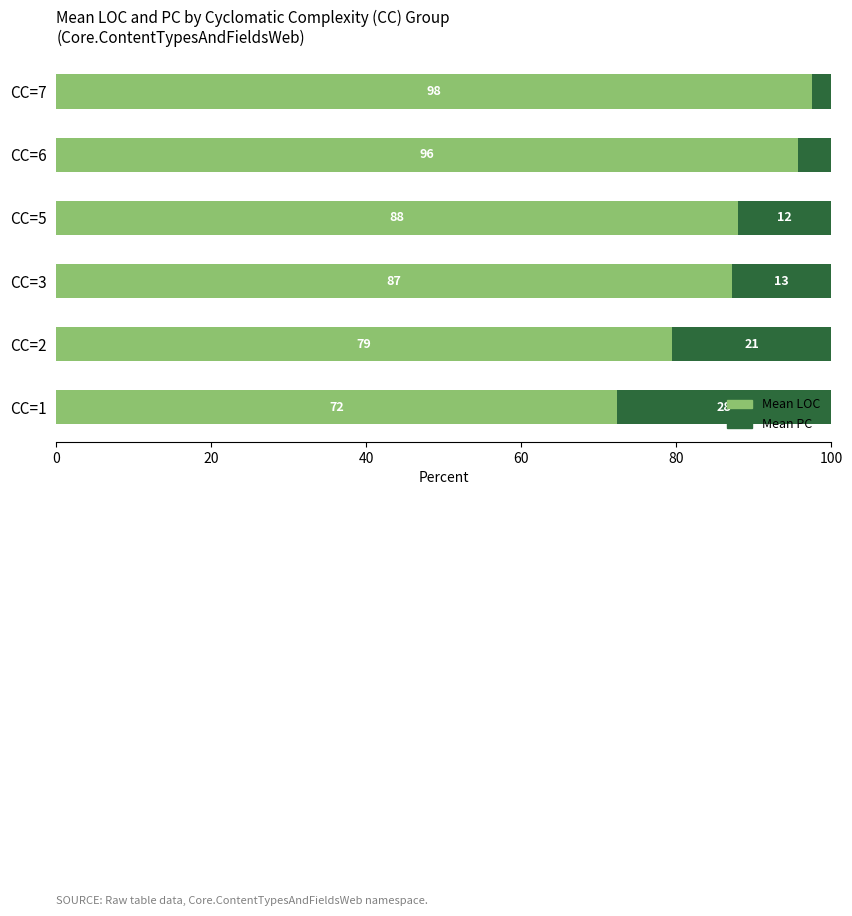

Is it true that Mean LOC equals 79.4 at CC=2?

True